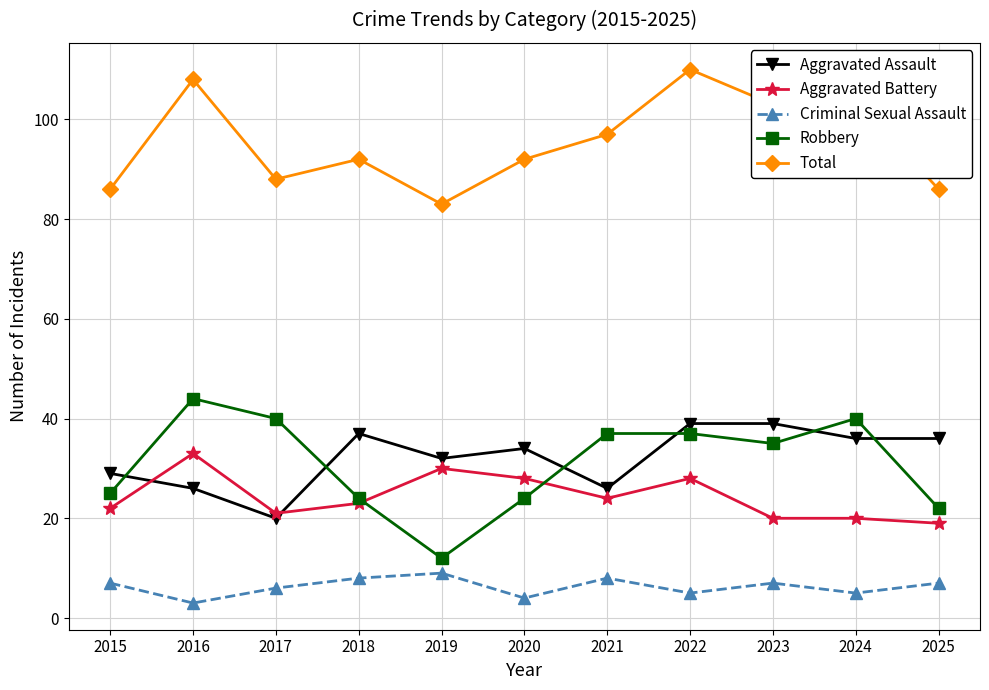

Rank the series at 2016 from highest to lowest value.

Total, Robbery, Aggravated Battery, Aggravated Assault, Criminal Sexual Assault